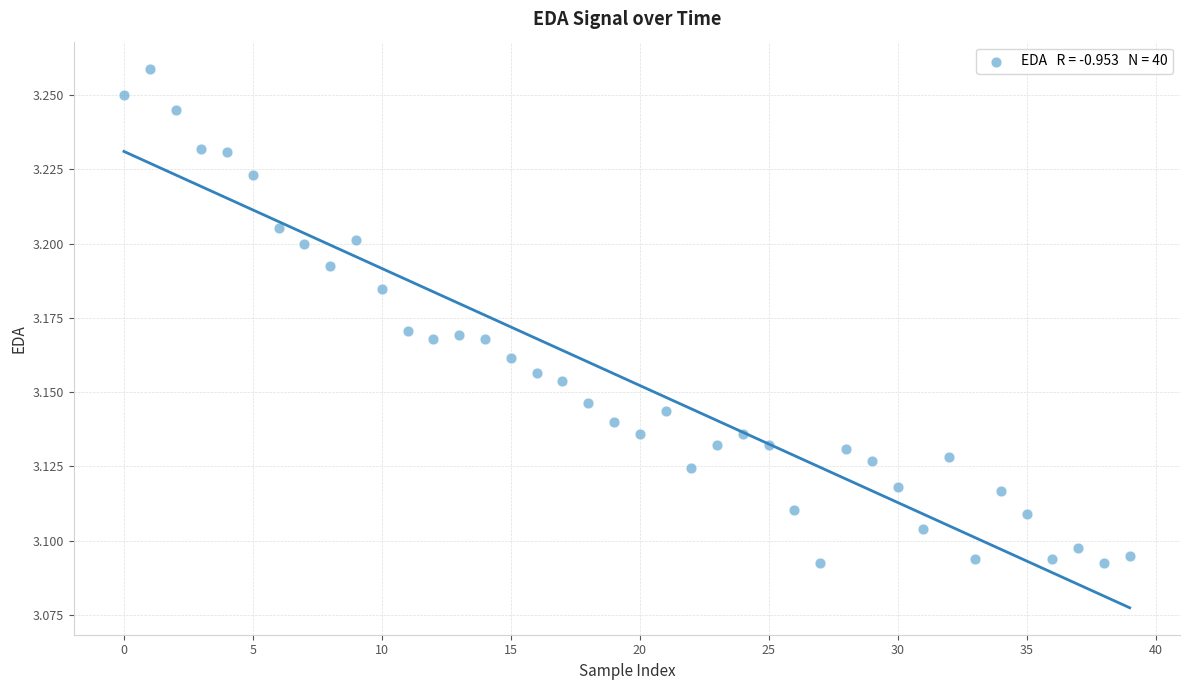

Count the number of points in this scatter plot.

40